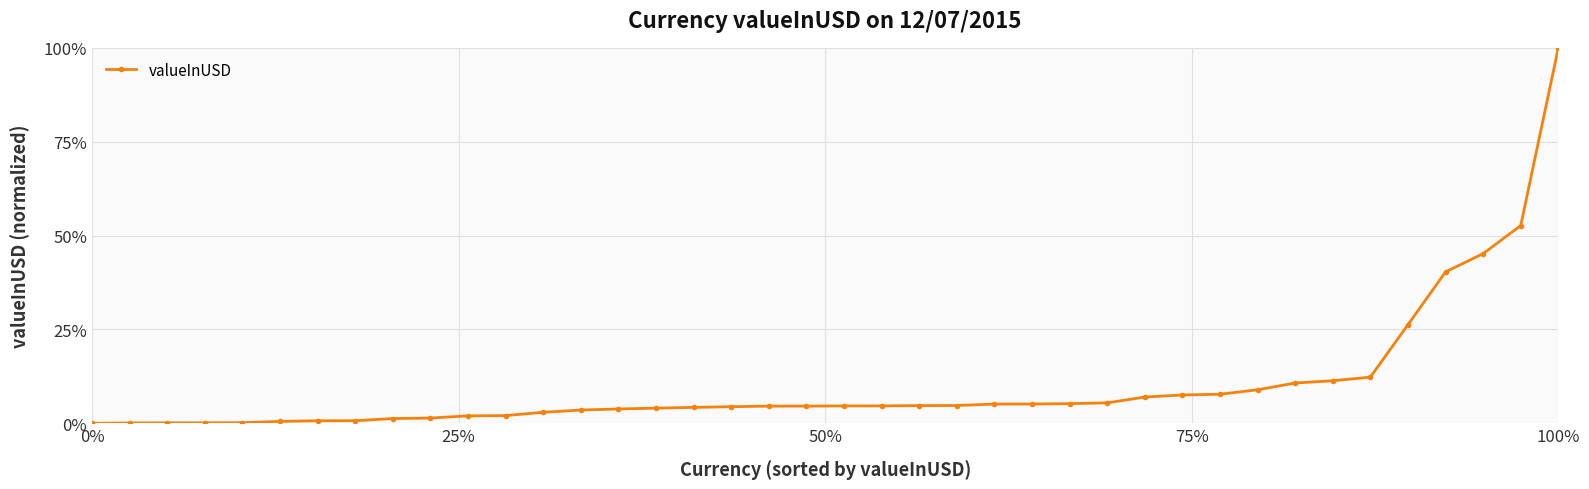

Is this an area chart (filled region under the line)?

No